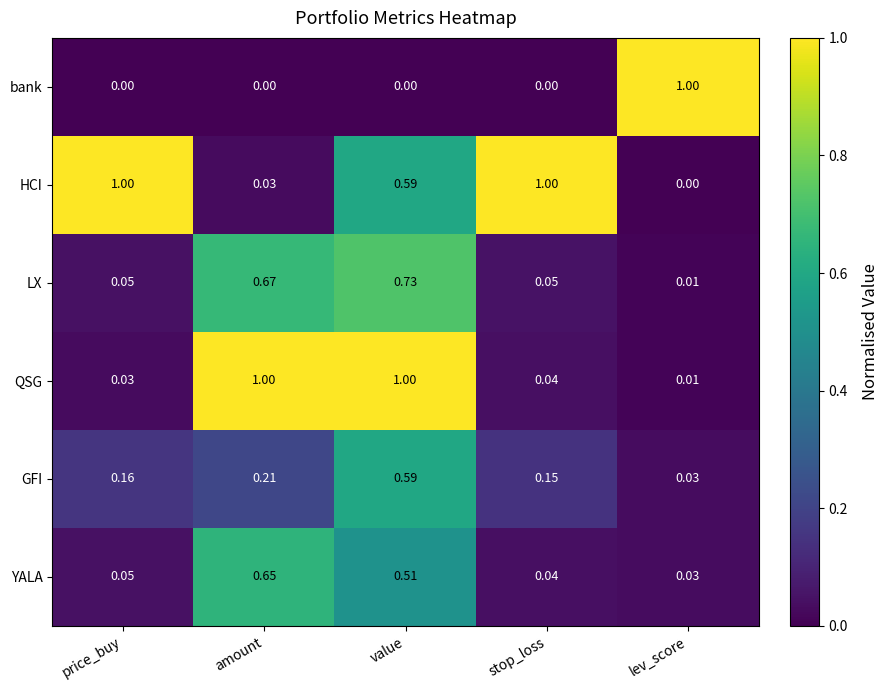

At which category is the sum across all series the highest?

value